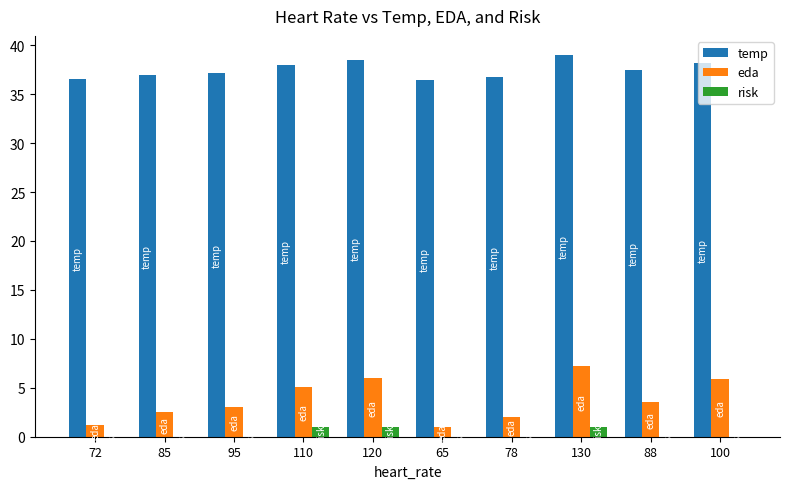

Which series has the largest total across all categories?

temp